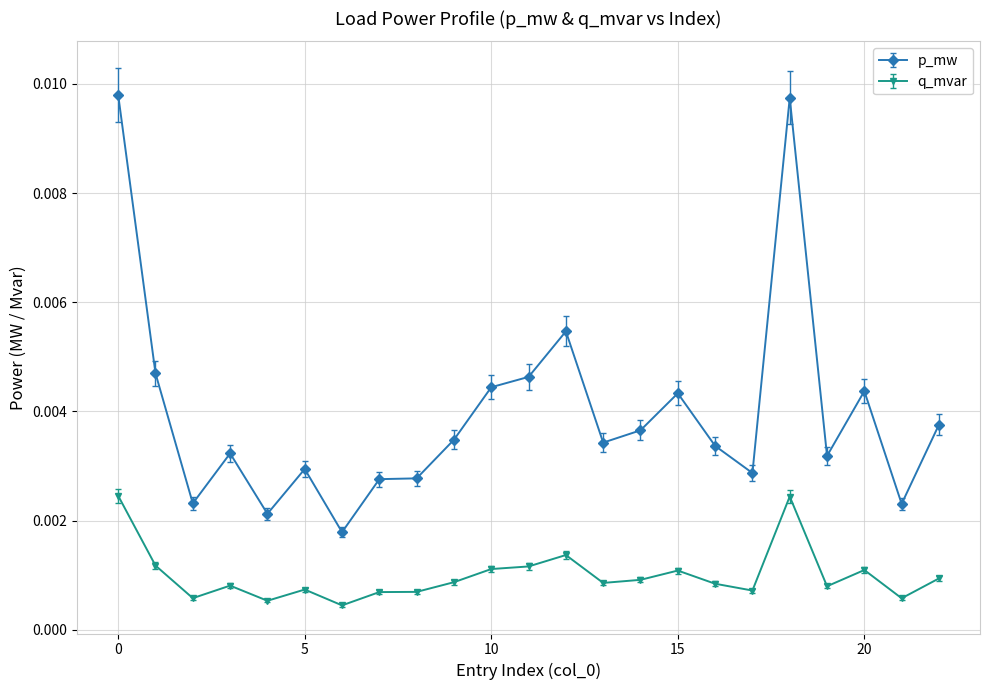

True or false: q_mvar has more than 2 interior local peaks.

True